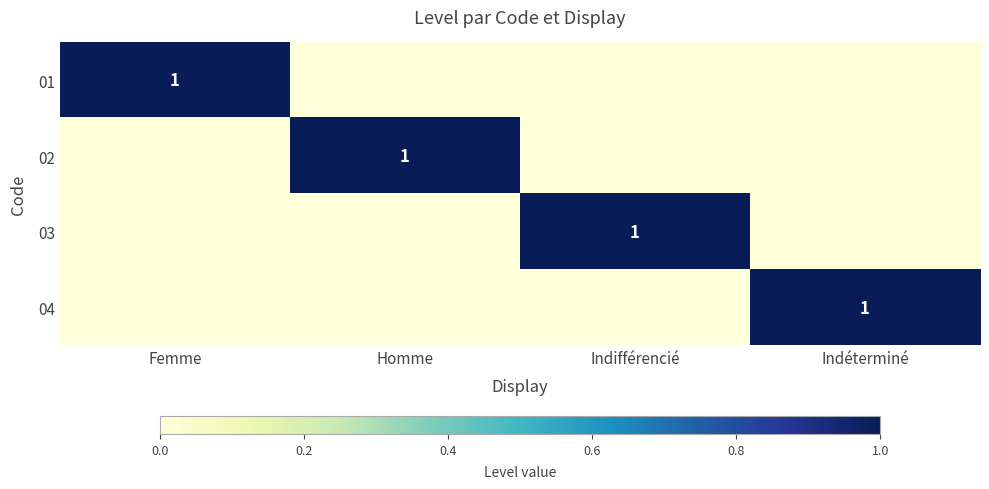

Between Indéterminé and Femme, which is larger?

Femme